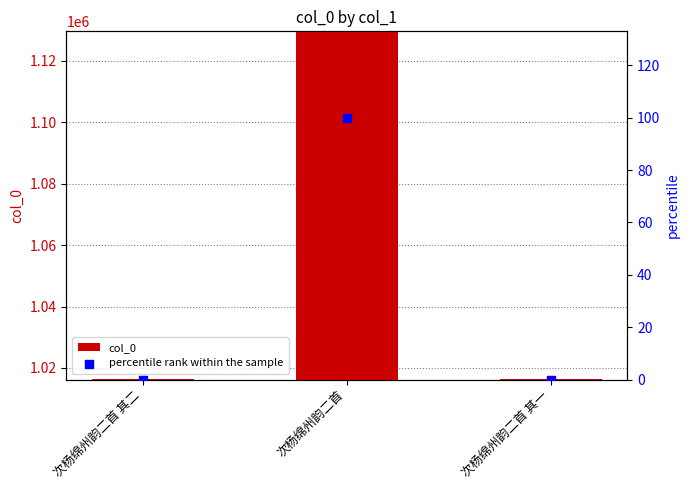

Is the value of percentile rank within the sample at 次杨绵州韵二首 greater than the value of col_0 at 次杨绵州韵二首 其一?

No